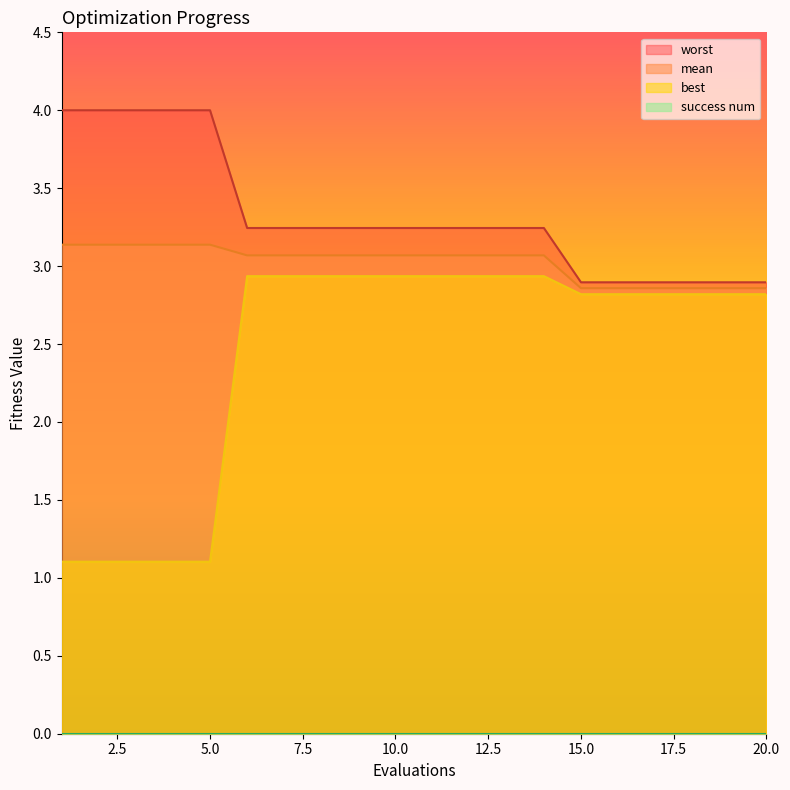

True or false: best and mean intersect in this chart.

False